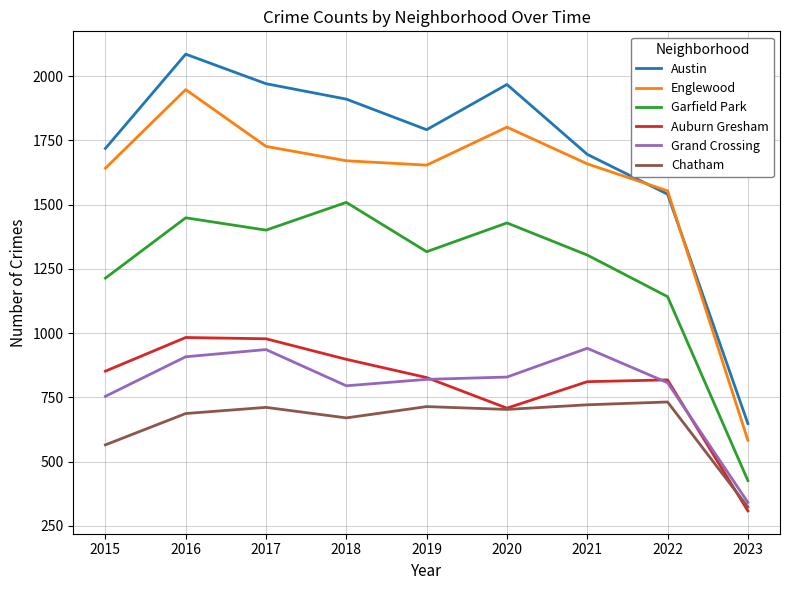

Which series has the largest range (max minus min)?

Austin